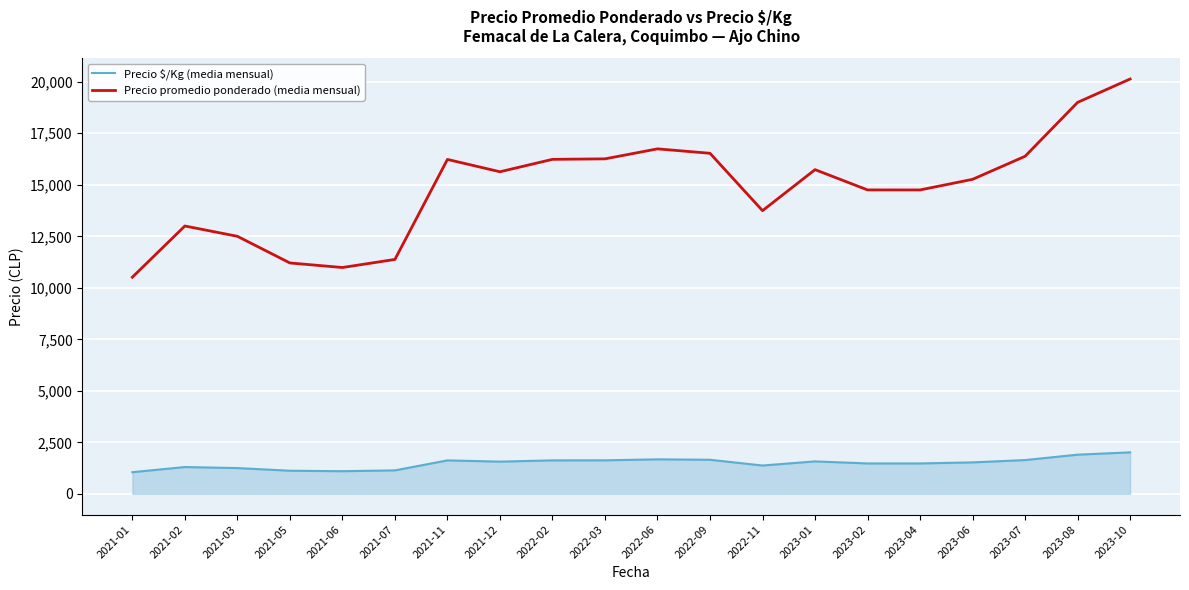

True or false: Precio $/Kg (media mensual) and Precio promedio ponderado (media mensual) intersect in this chart.

False